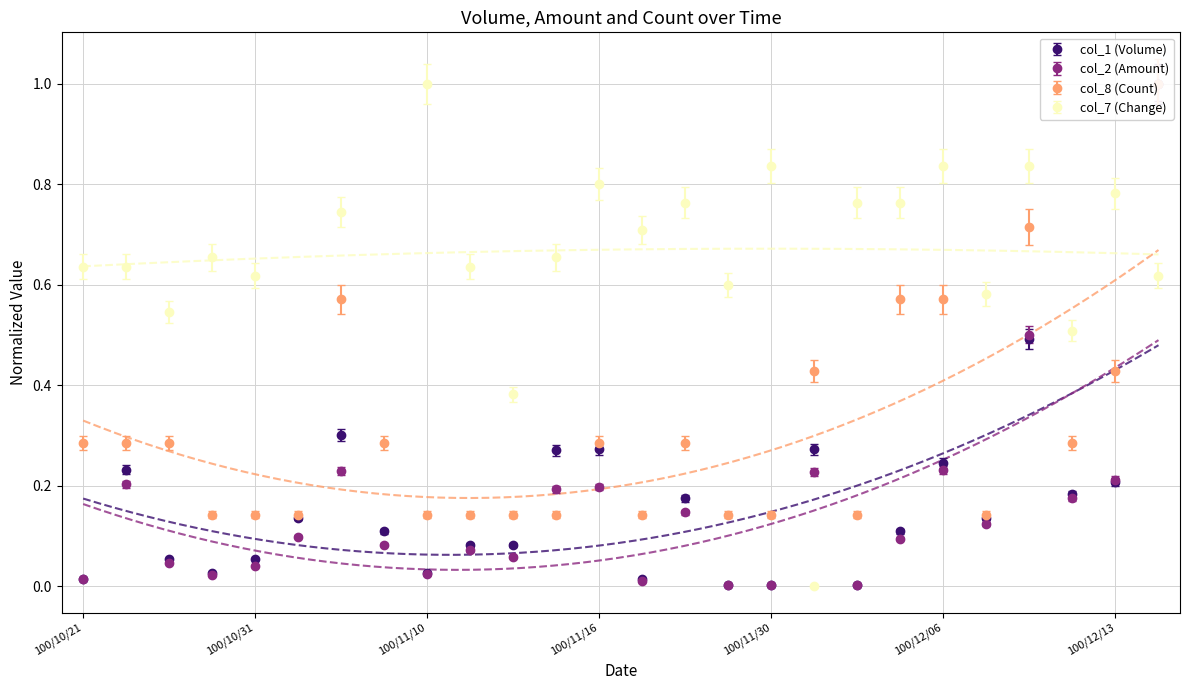

What is the label of the 24th point from the left?

100/12/12